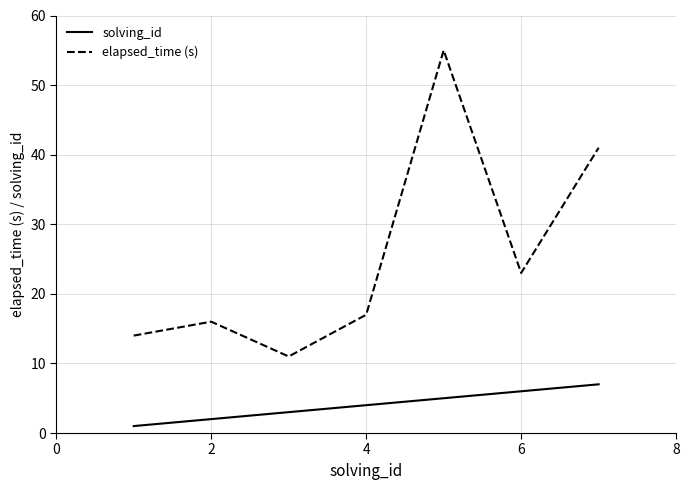

Reading left to right, extract all data points from this chart.

solving_id: 1	2	3	4	5	6	7
elapsed_time (s): 14	16	11	17	55	23	41